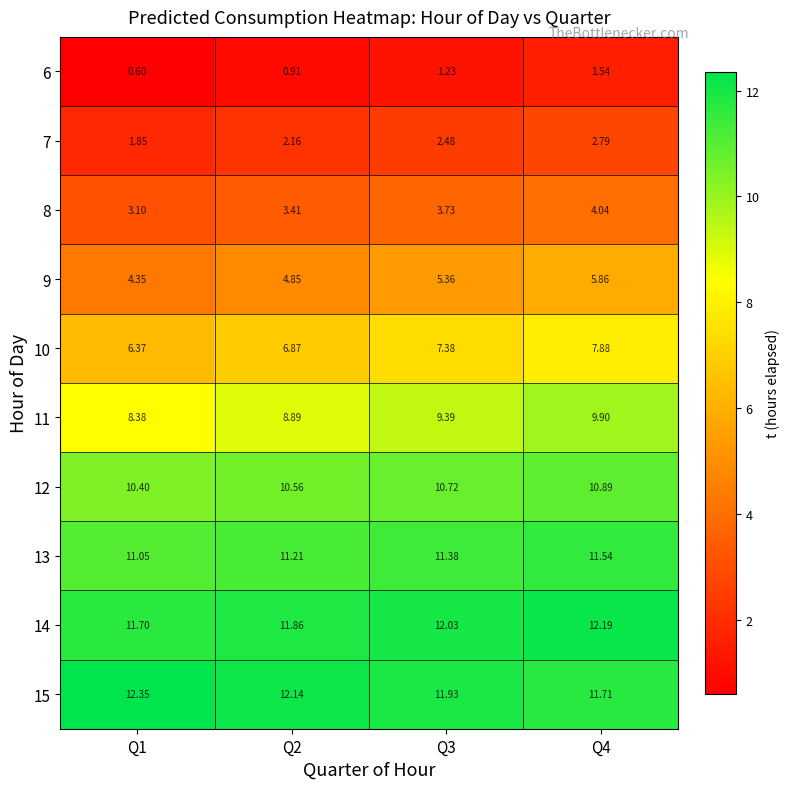

Is the value of 10 at Q2 greater than the value of 8 at Q1?

Yes